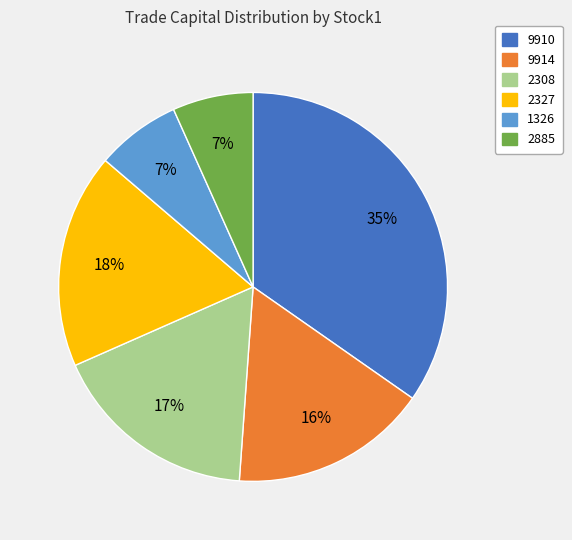

Does 2885 account for over 50% of the chart?

No